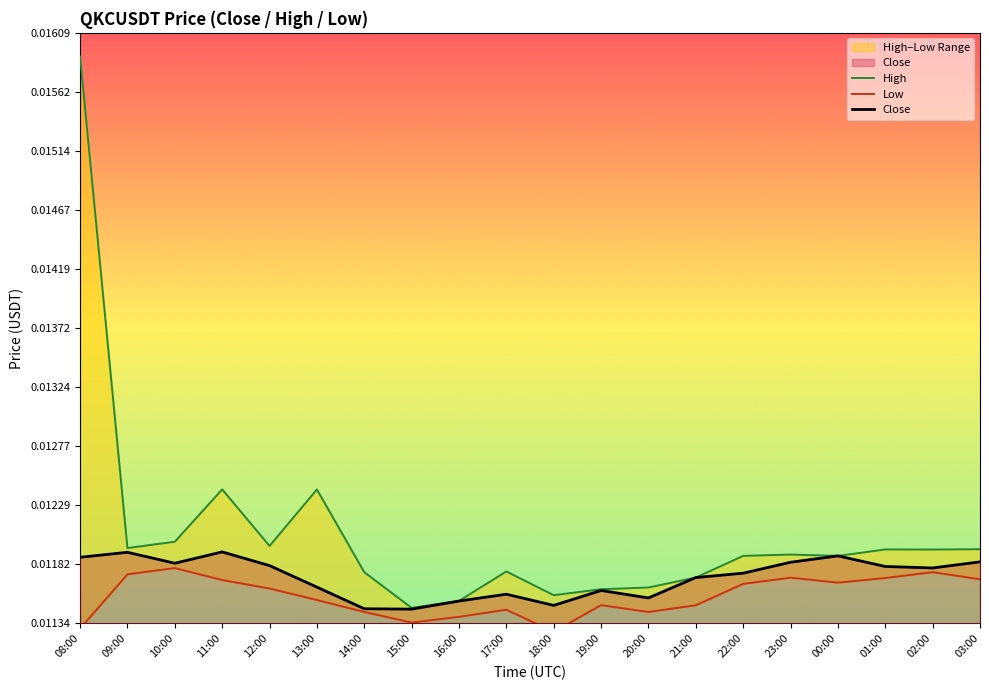

How many series are shown in this chart?

3